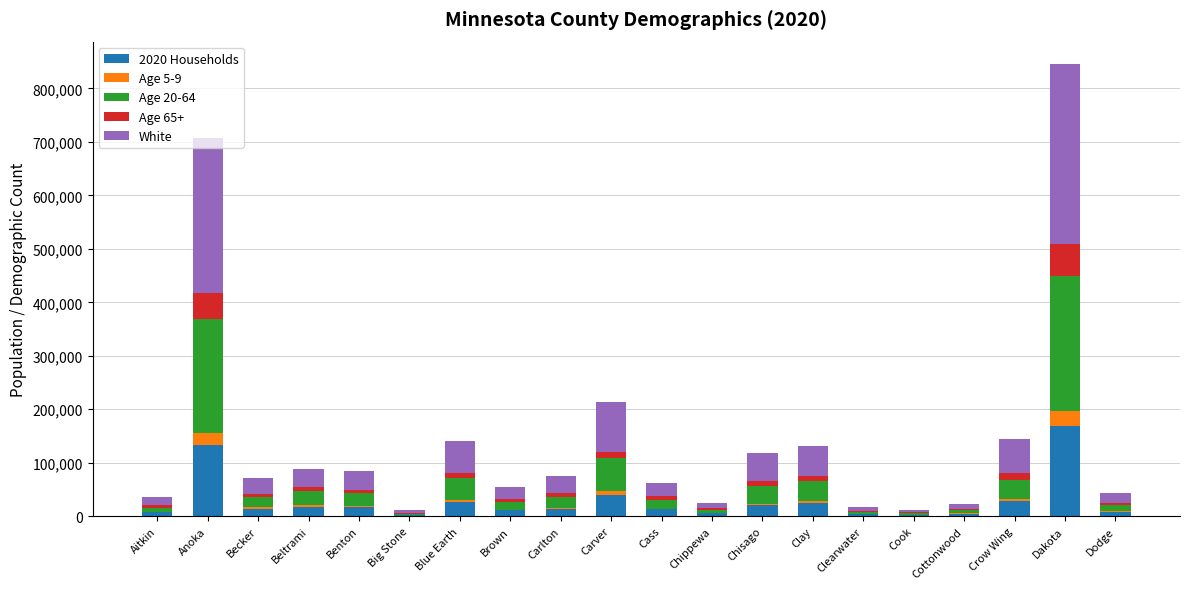

At which label does 2020 Households reach its peak?

Dakota